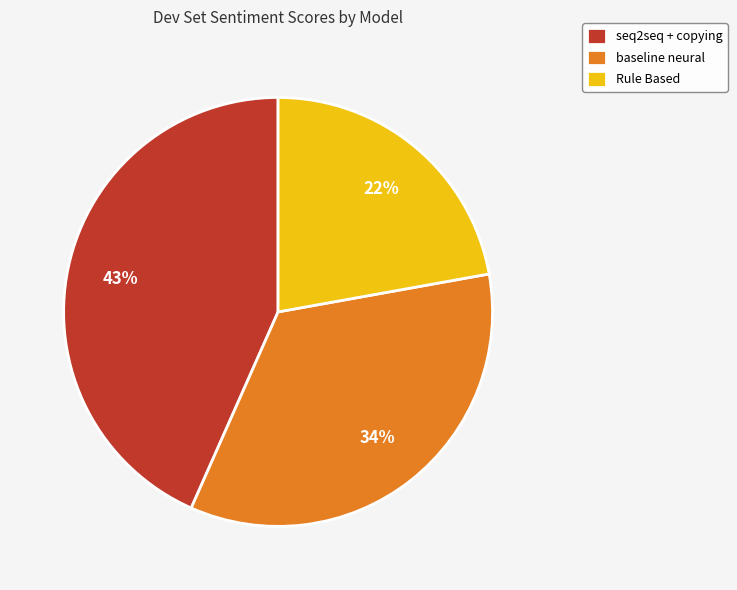

Does seq2seq + copying represent more than half of the total?

No